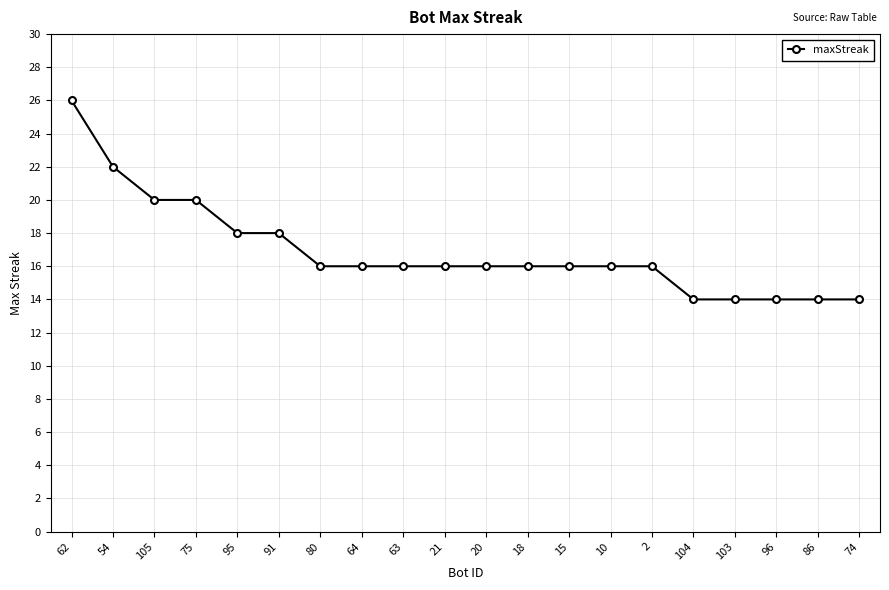

What is the label of the 10th point from the left?

21